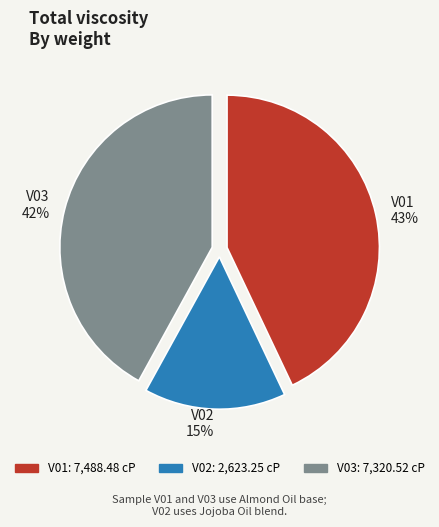

What is the smallest slice in the pie chart?

V02